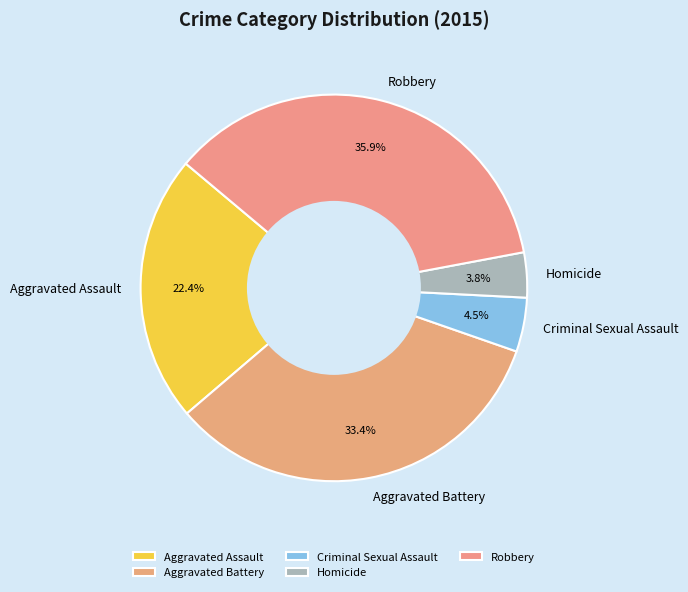

Count the number of slices in the pie.

5